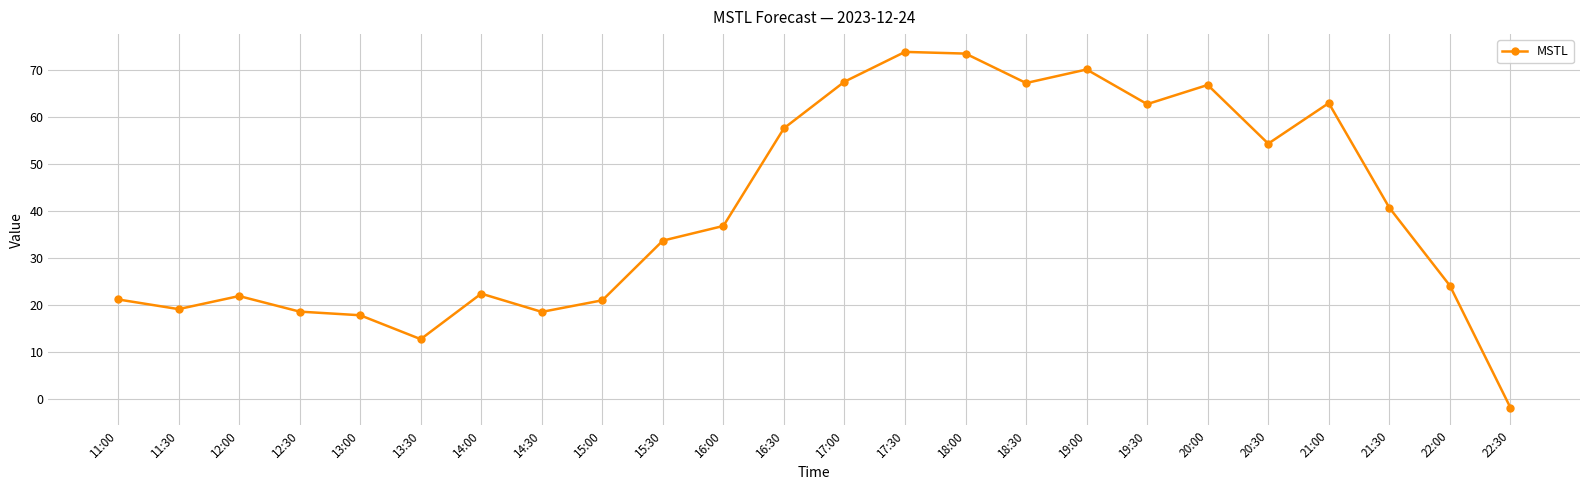

What is the average value?

40.2